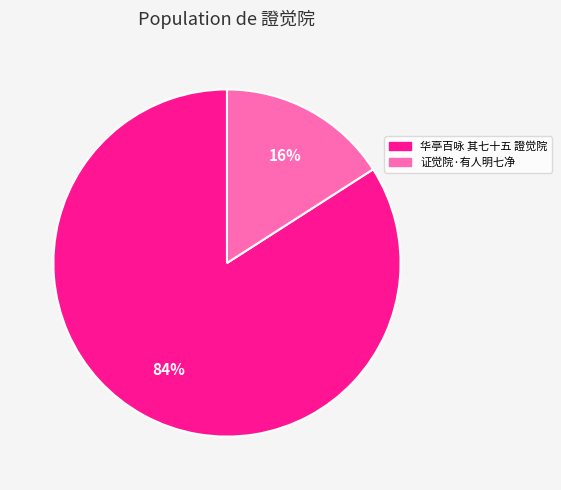

Is it true that 华亭百咏 其七十五 證觉院 is 84% of the pie?

True